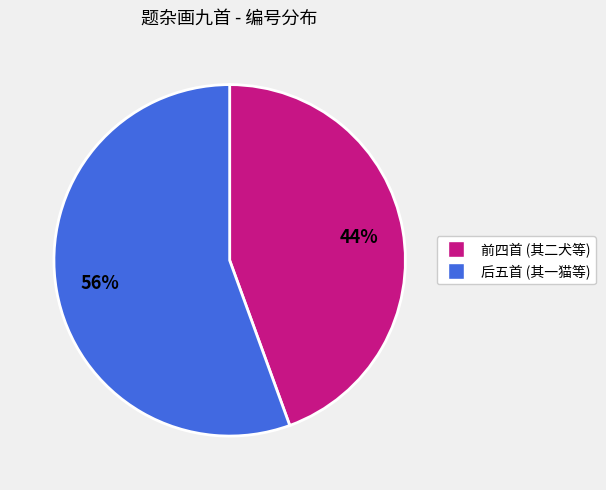

Does any single category account for the majority?

Yes